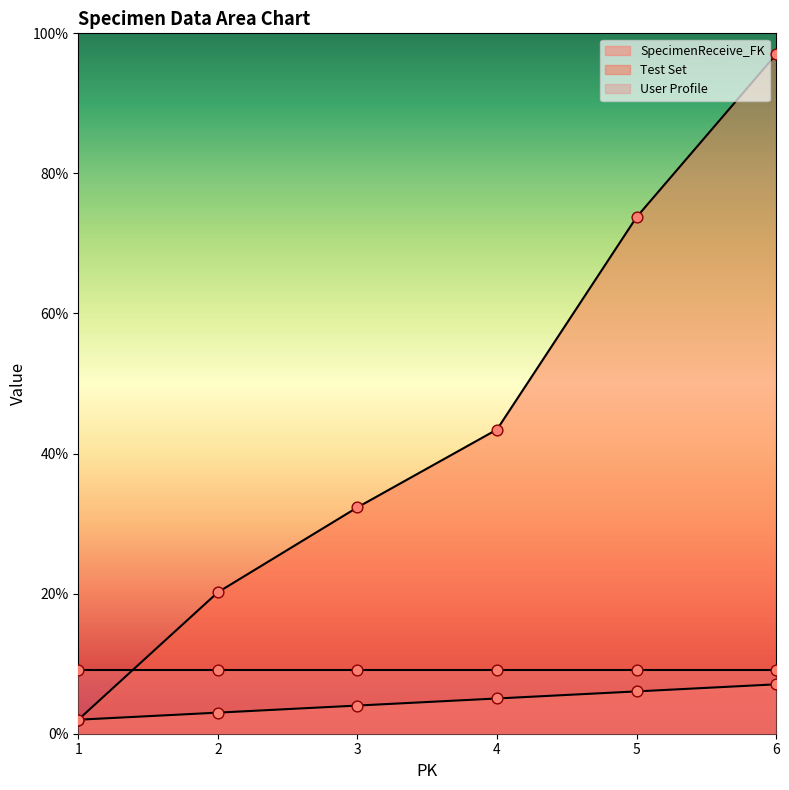

Which series reaches the maximum Y coordinate?

Test Set